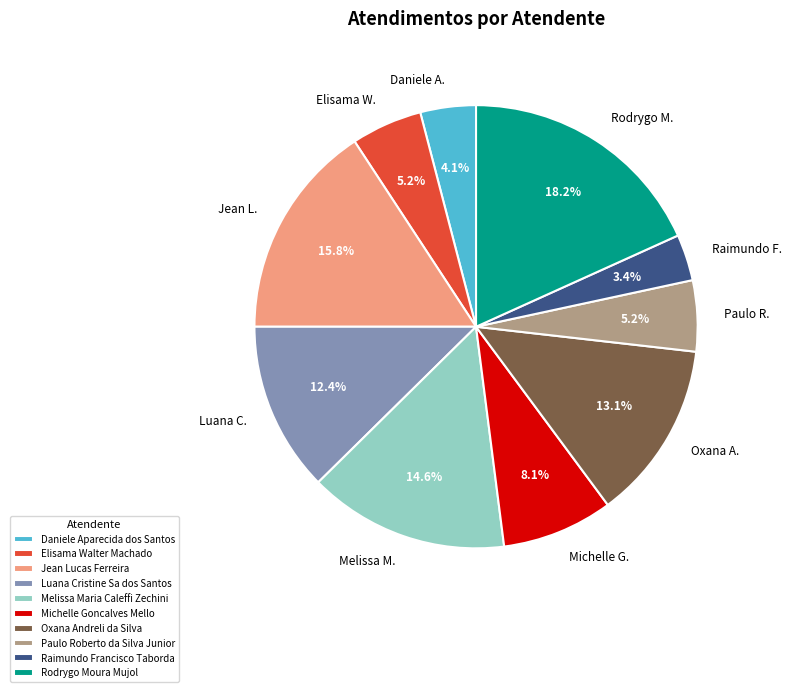

Does Daniele Aparecida dos Santos represent more than half of the total?

No